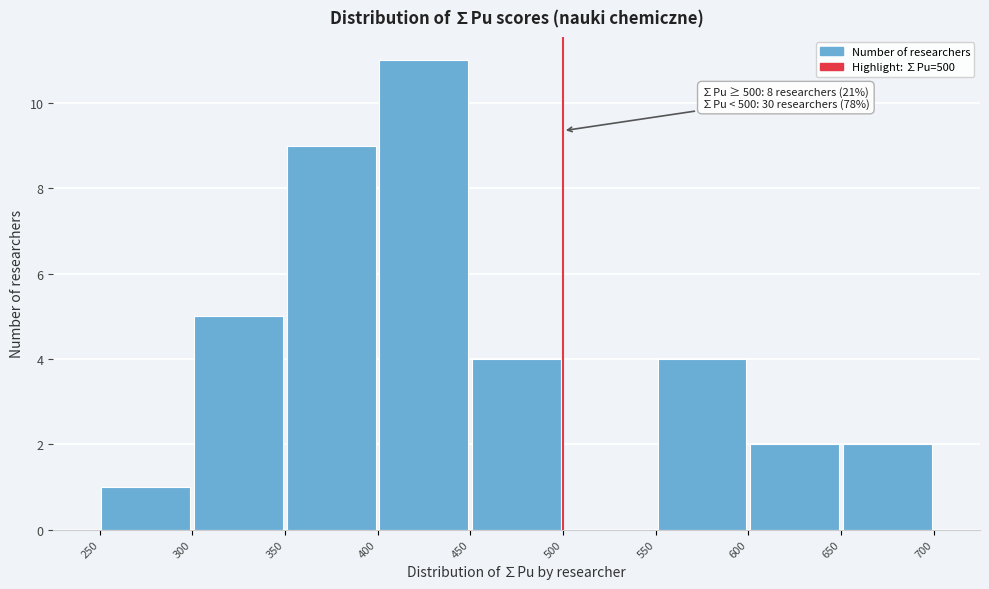

Which range on the x-axis has the tallest bar?

400 to 450